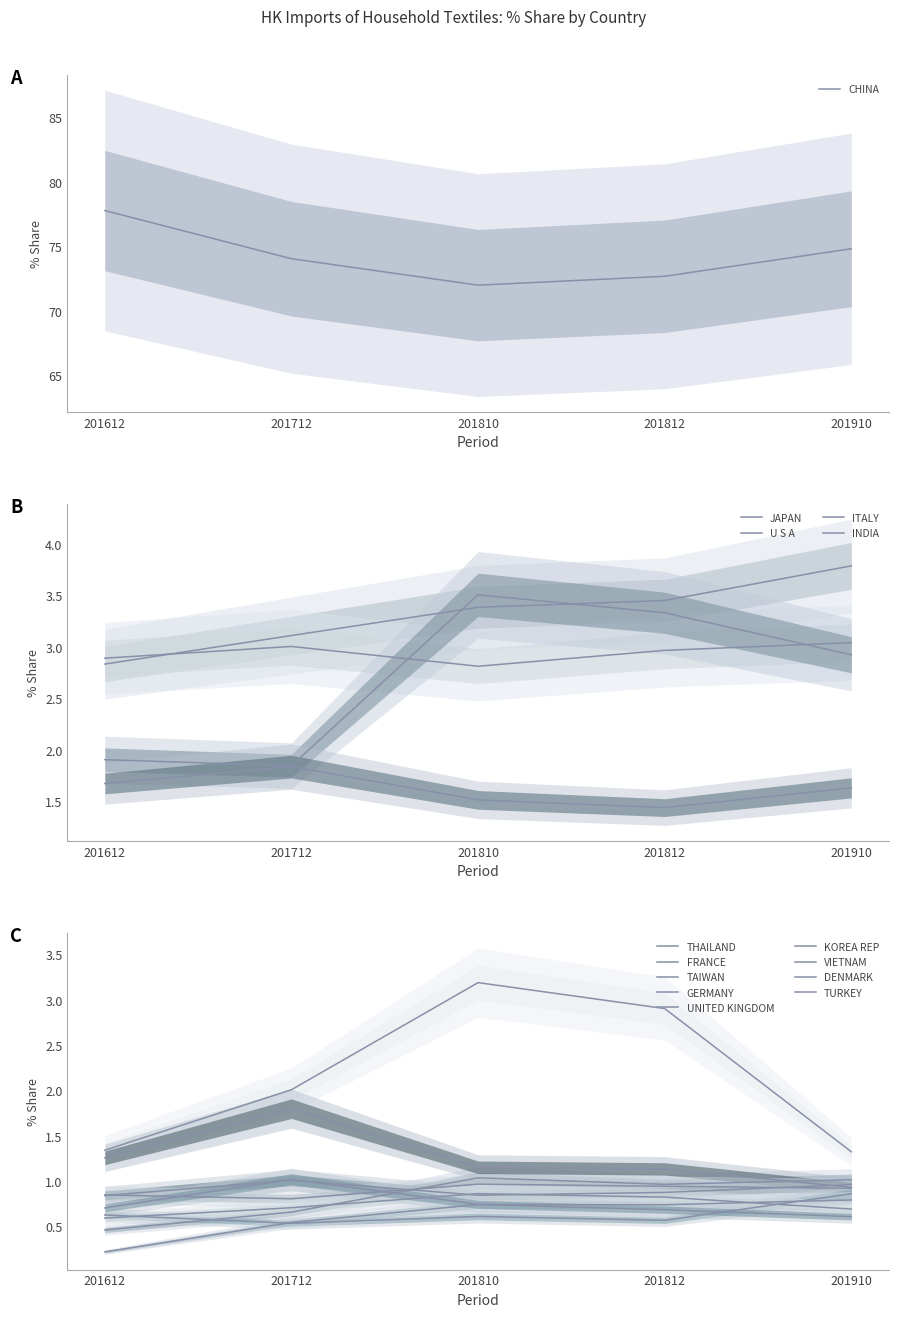

The value of CHINA at 201810 is 17.8. True or false?

False